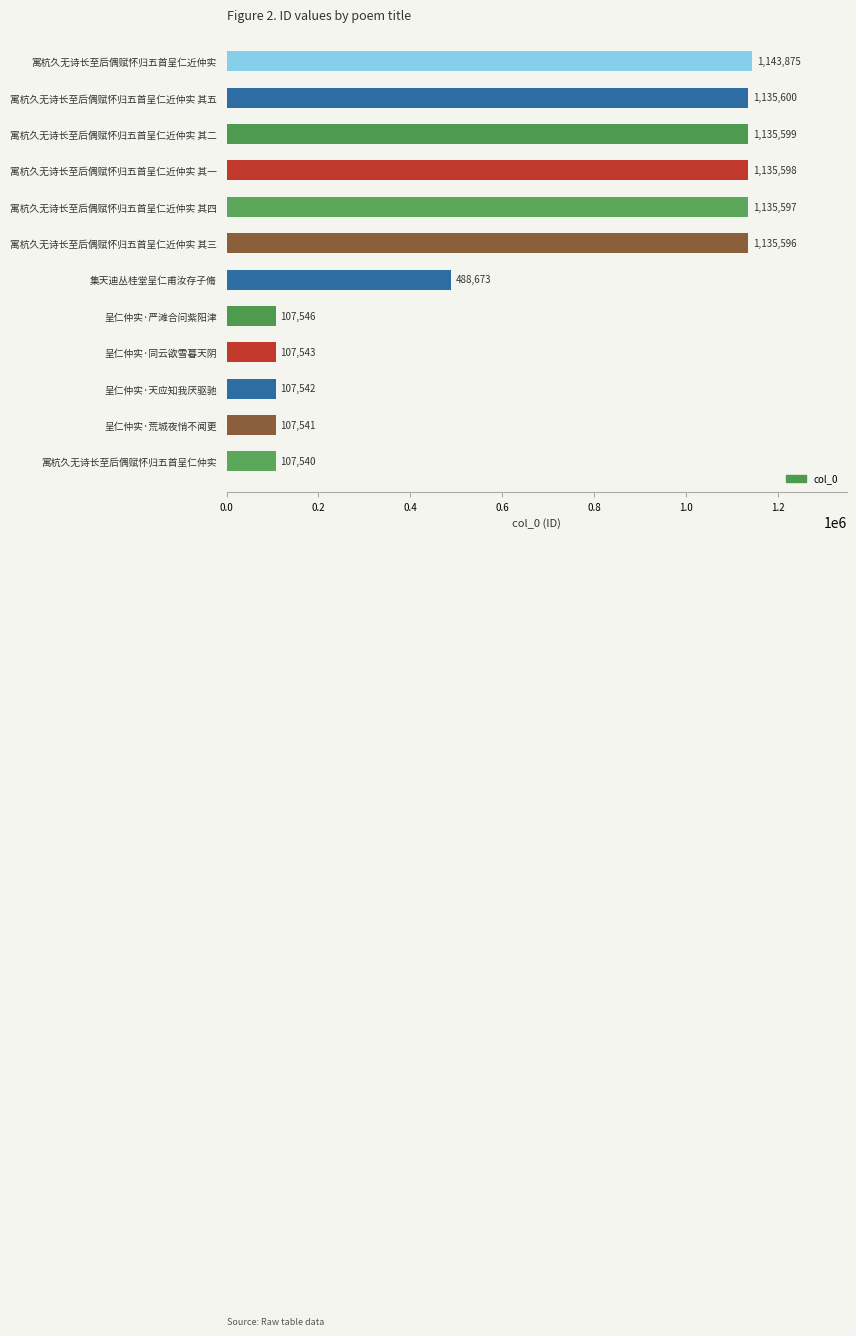

At which label is the value closest to 625707?

集天迪丛桂堂呈仁甫汝存子脩